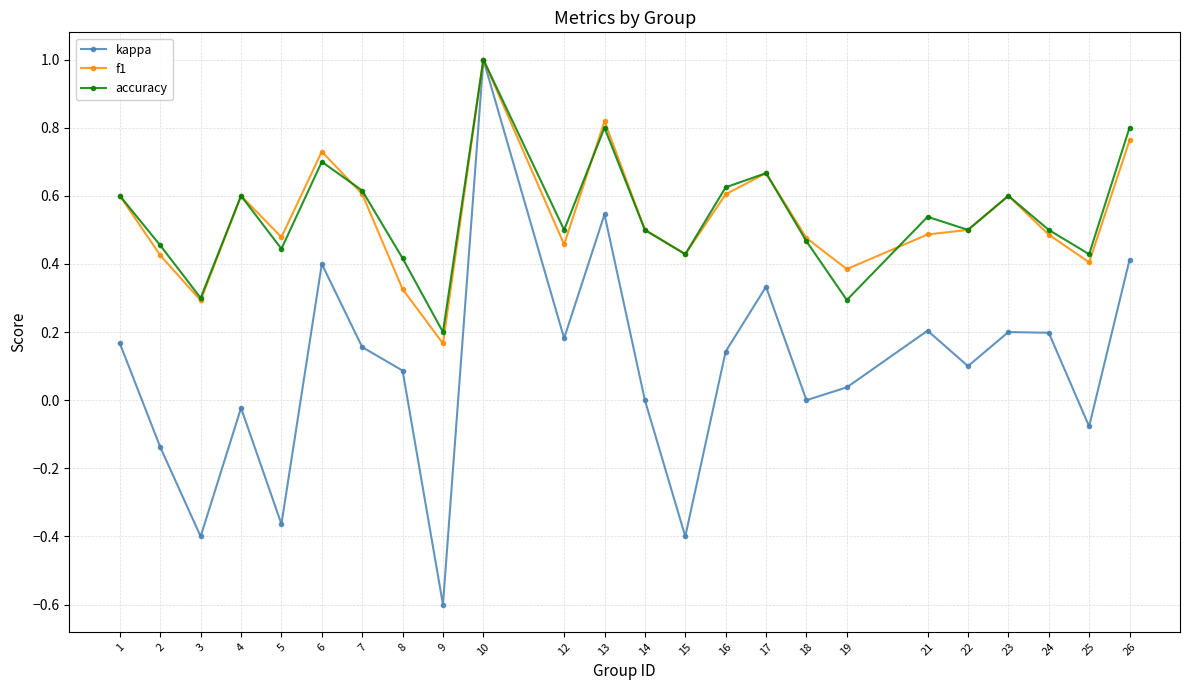

How many data points does each series have?

24